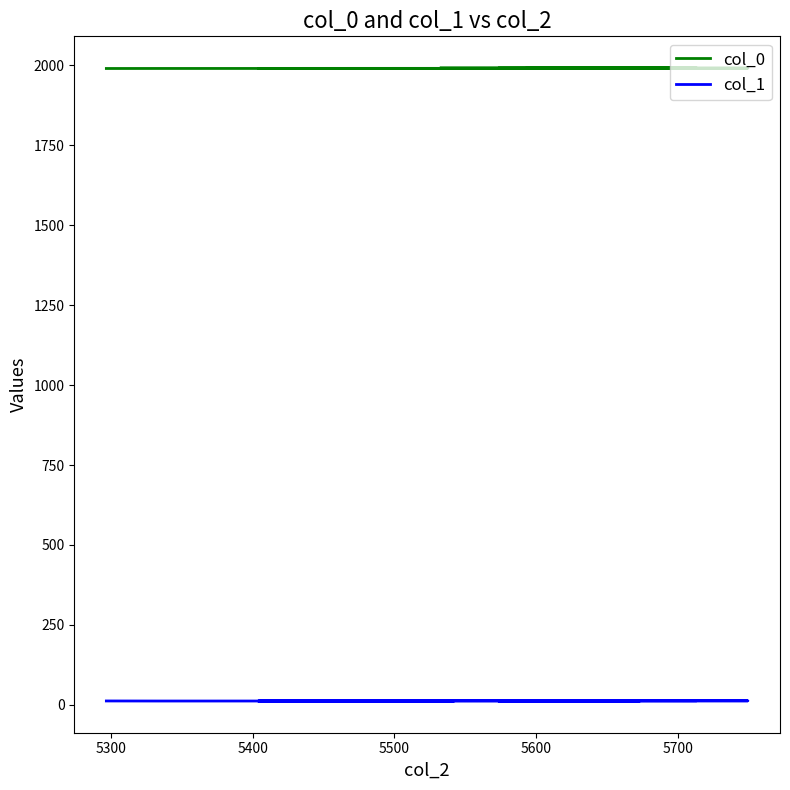

True or false: col_0 and col_1 cross at least once.

False